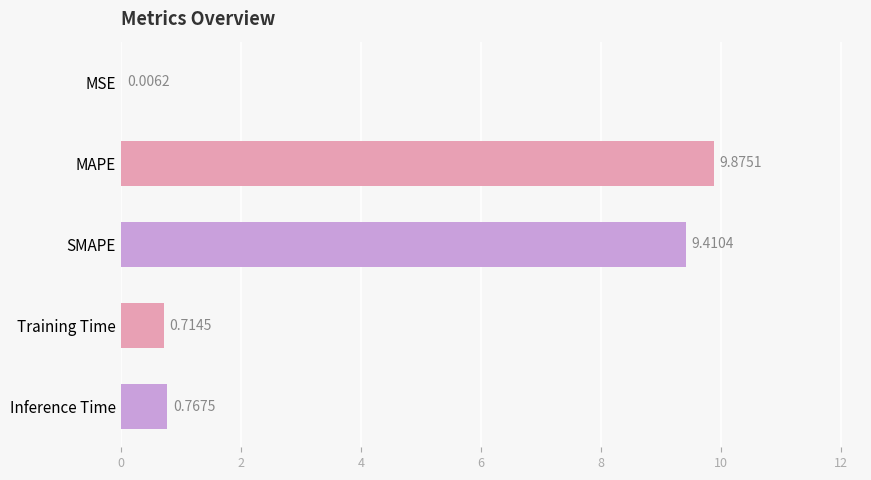

Does the chart contain stacked bars?

No